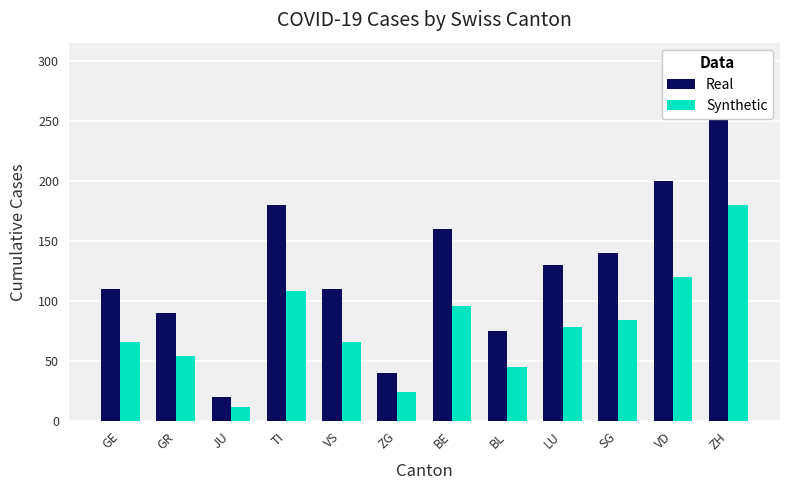

What is the sum of the Real values at GR and VS?

200